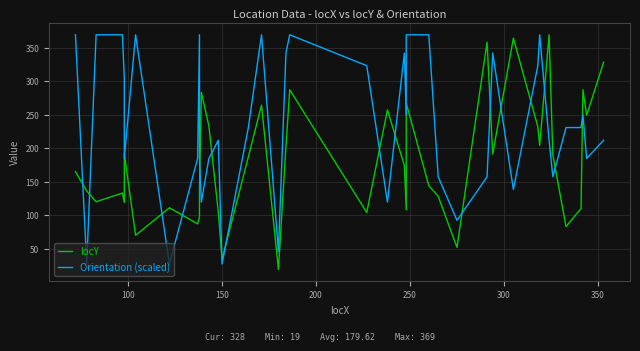

How many times do locY and Orientation (scaled) cross each other?

19